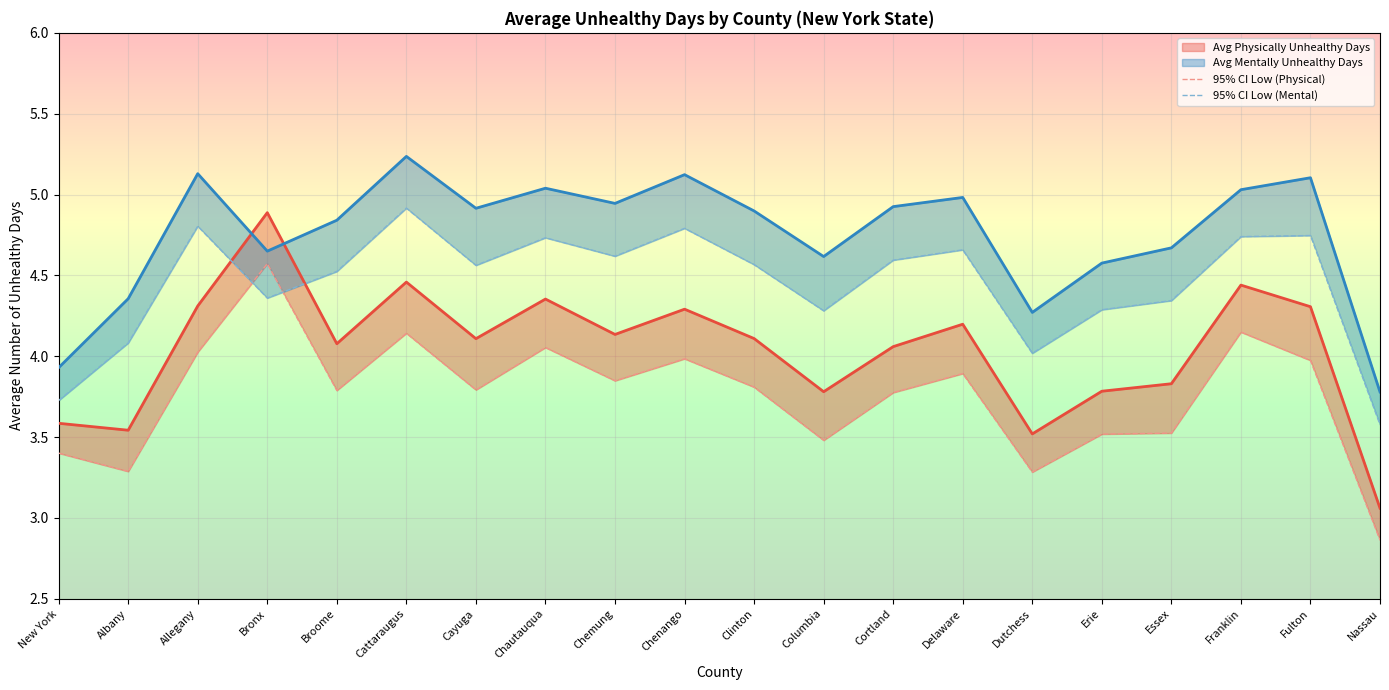

At which label is 95% CI Low (Mental) closest to 4?

Dutchess